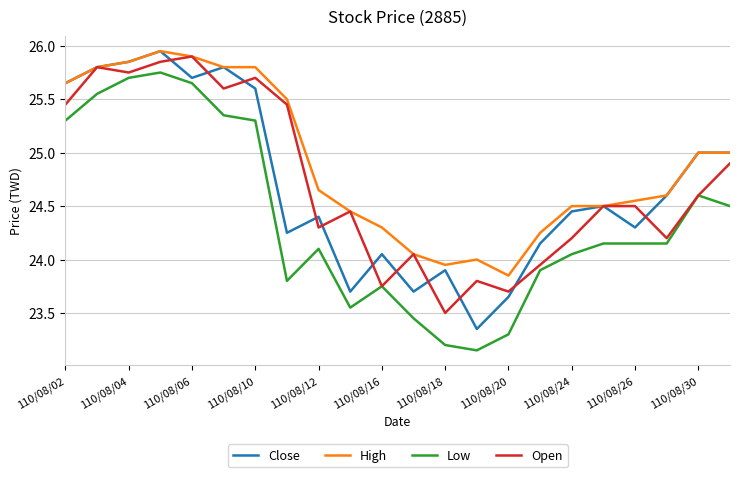

Which series has the largest total across all categories?

High